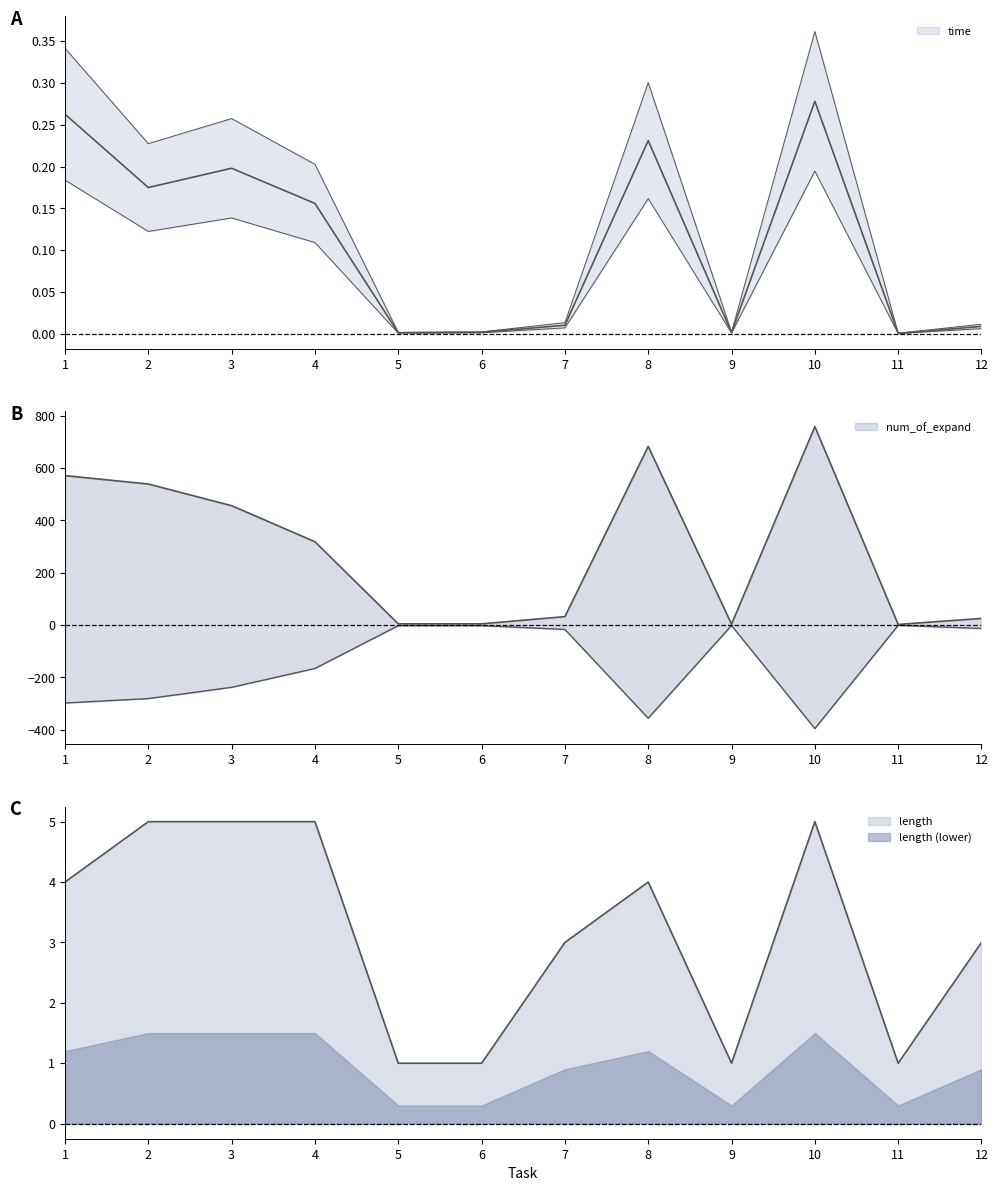

Is the value of time at 8 greater than the value of num_of_expand at 3?

Yes